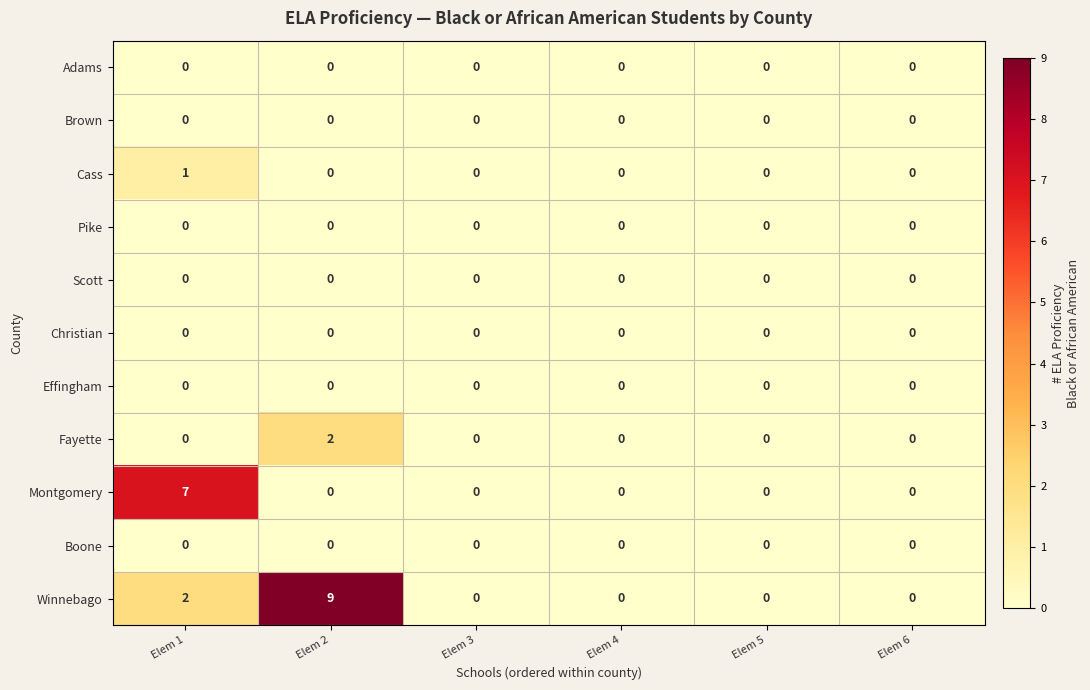

Which series changed the most between Elem 2 and Elem 3?

Winnebago